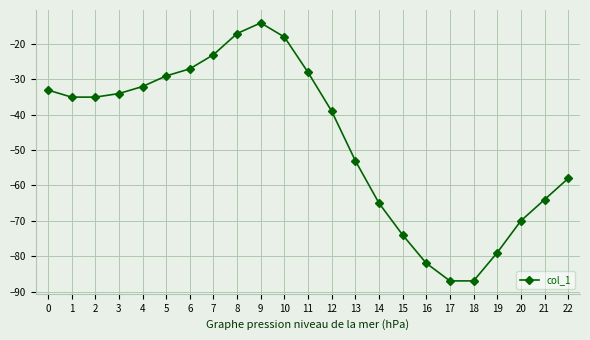

How many data points does each series have?

23